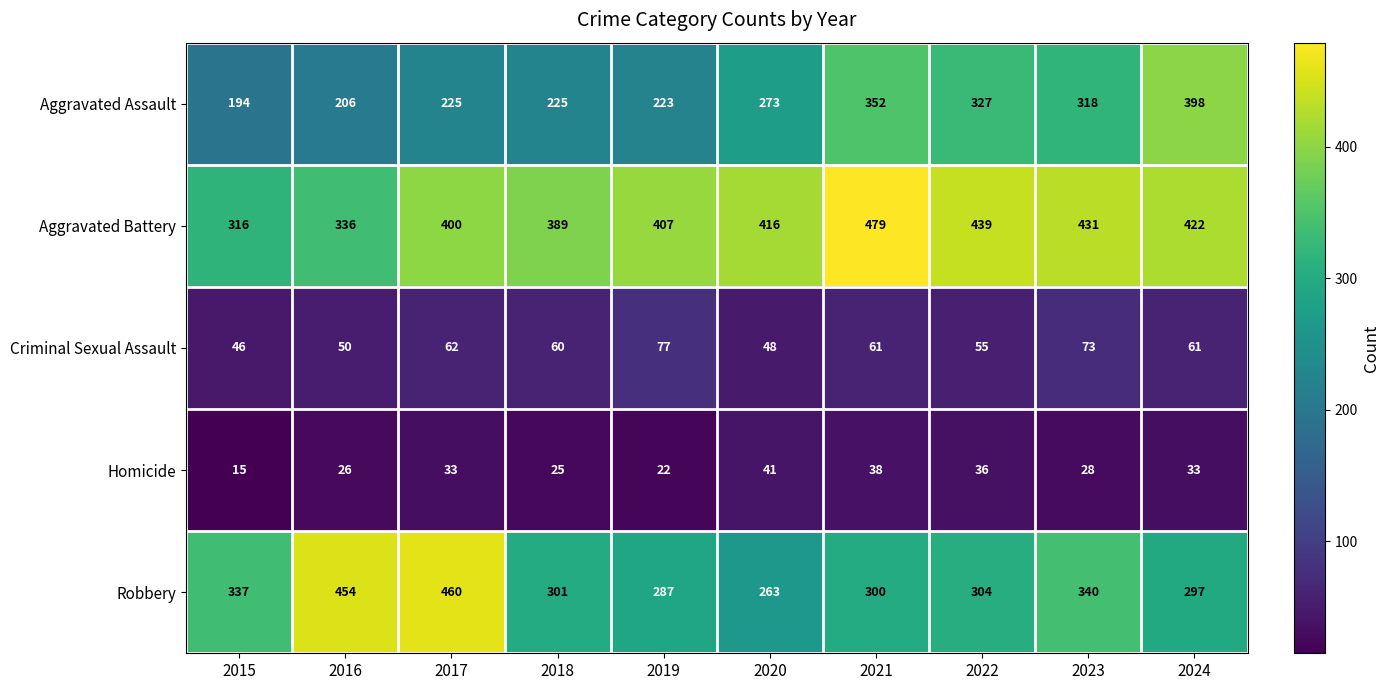

True or false: Robbery has a value of 483 at 2022.

False